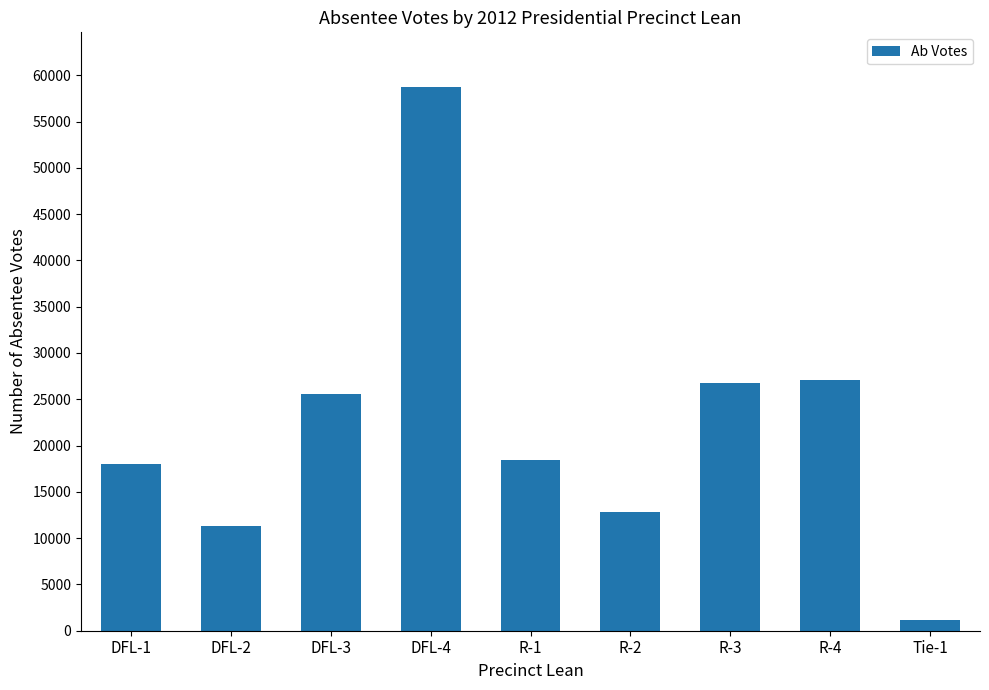

What is the average value?

22200